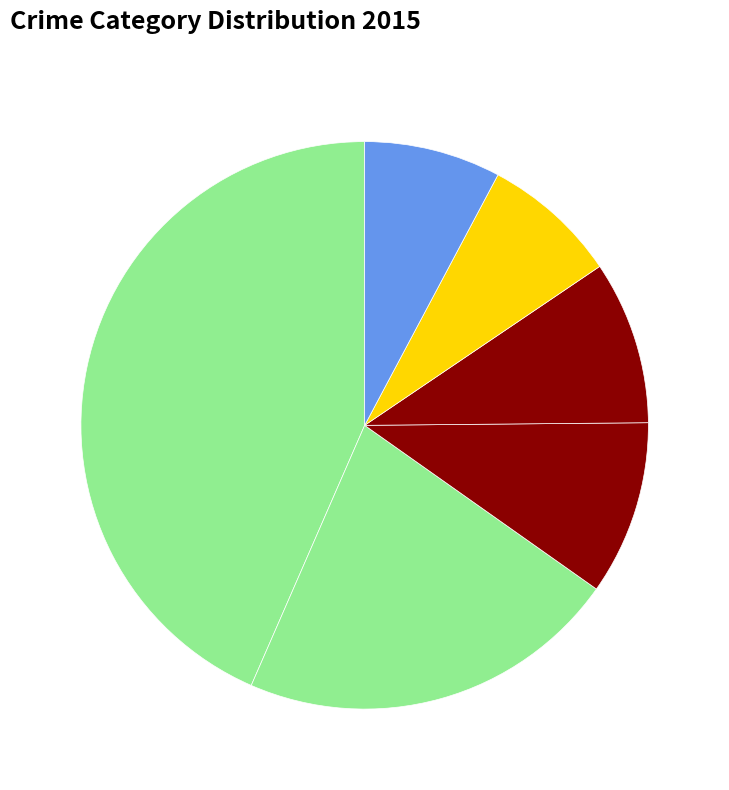

How many slices are in this pie chart?

6